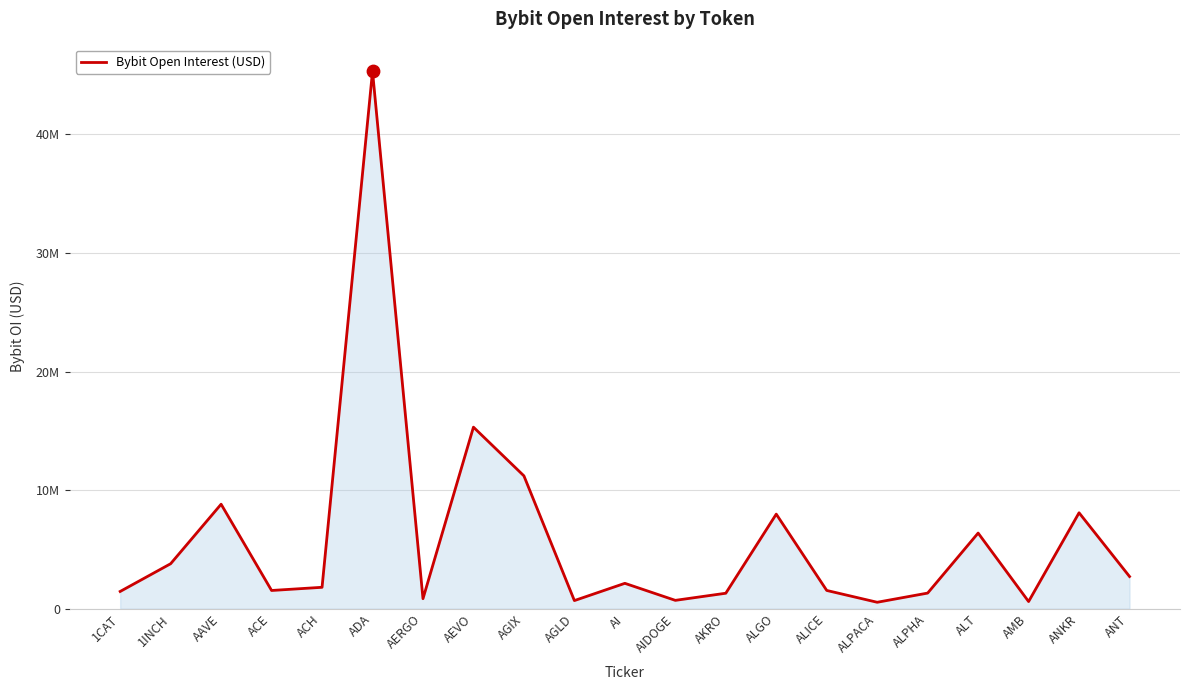

What is the change in value from ADA to AI?

-43184293